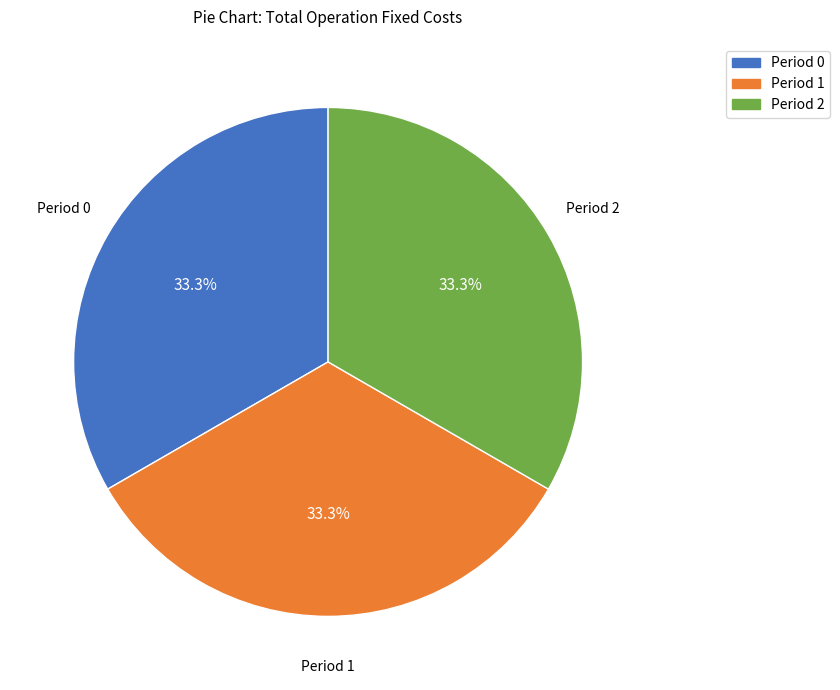

To the nearest percent, what is the difference between the largest and smallest slice percentages?

0%